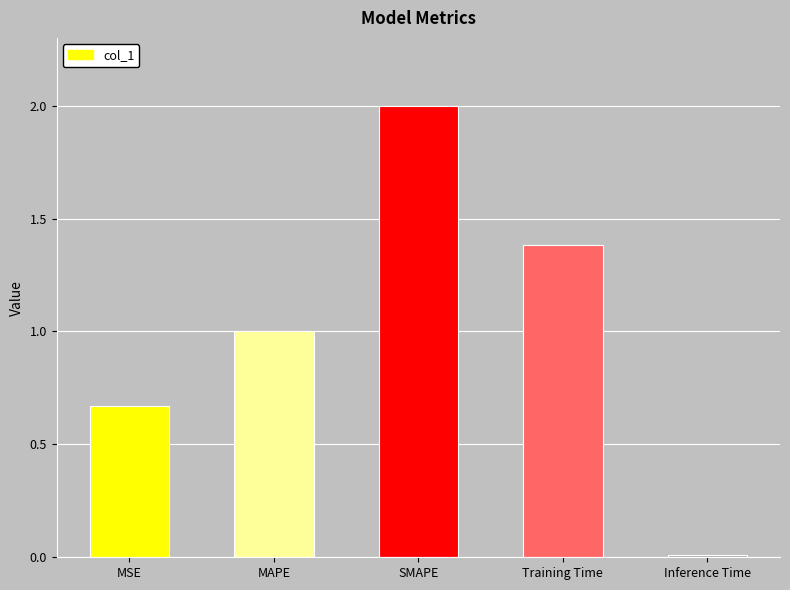

List the labels in order of value, smallest first.

Inference Time, MSE, MAPE, Training Time, SMAPE